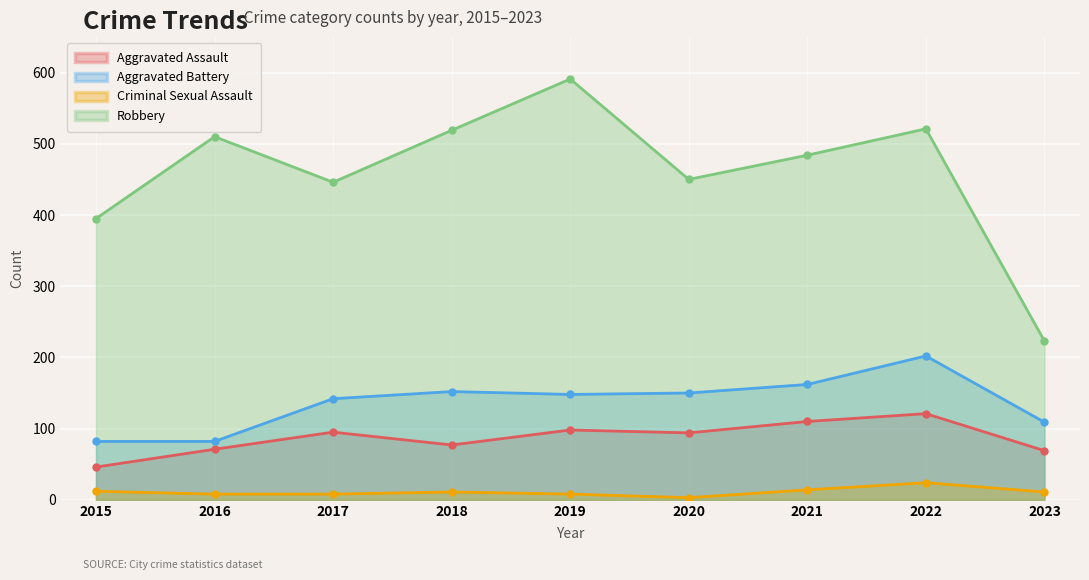

In Robbery, how many points are higher than both neighbors (excluding endpoints)?

3